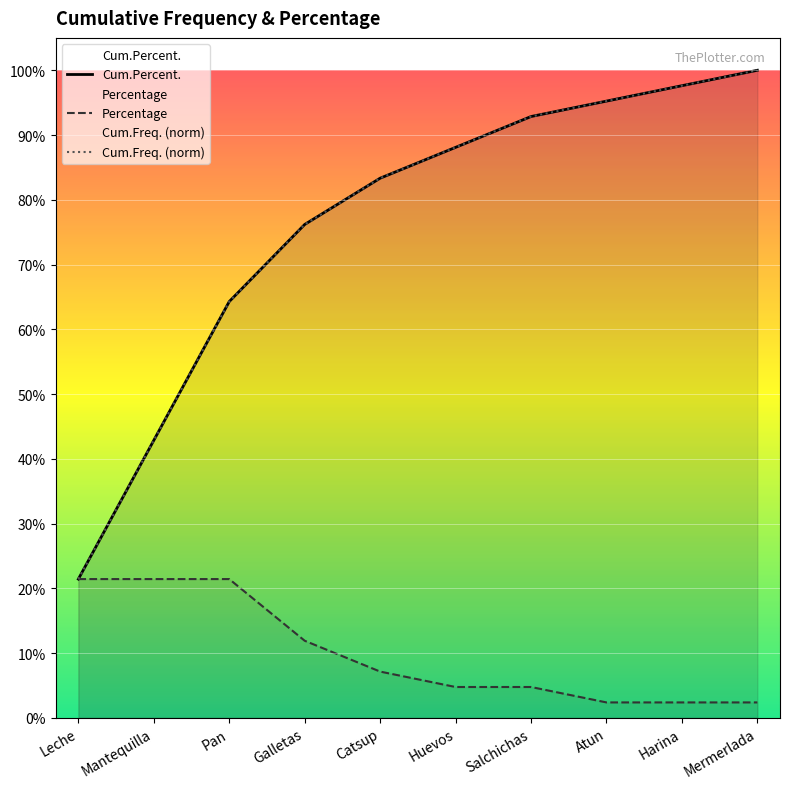

True or false: Cum.Freq. has more than 1 interior local peaks.

False